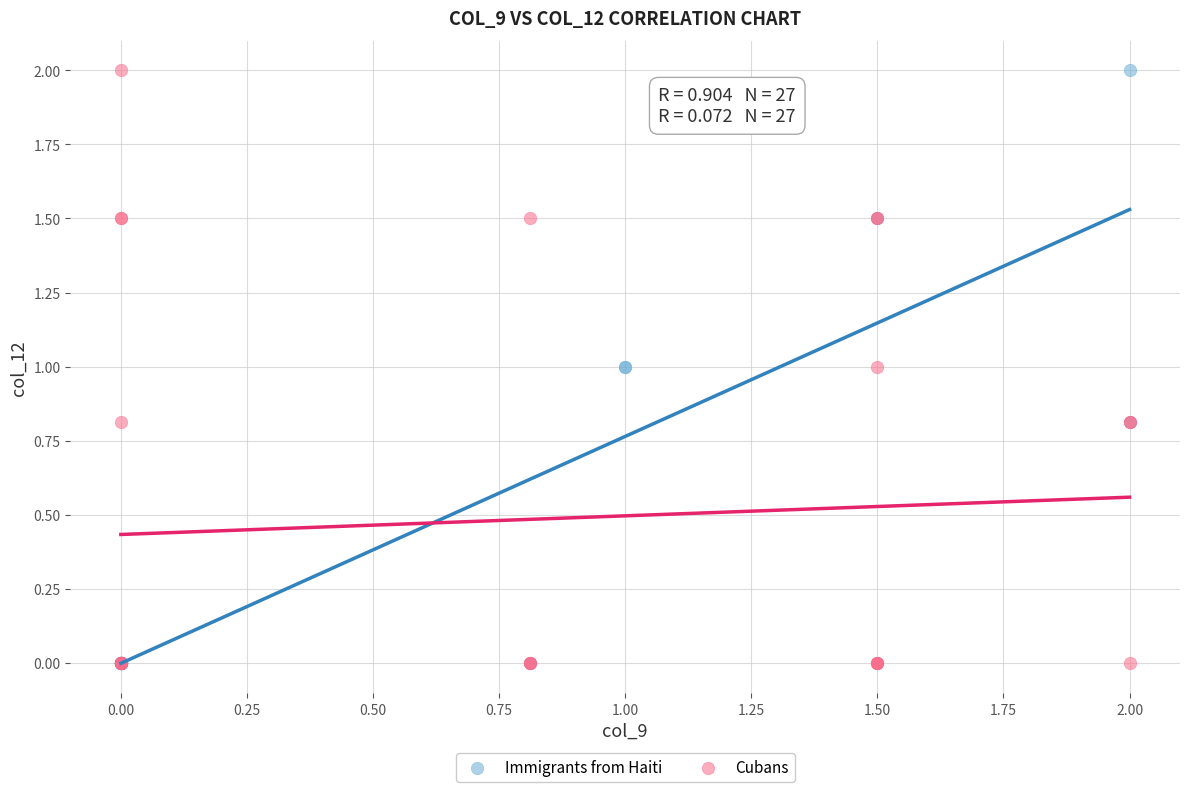

What are all the series names shown in the legend?

Immigrants from Haiti, Cubans